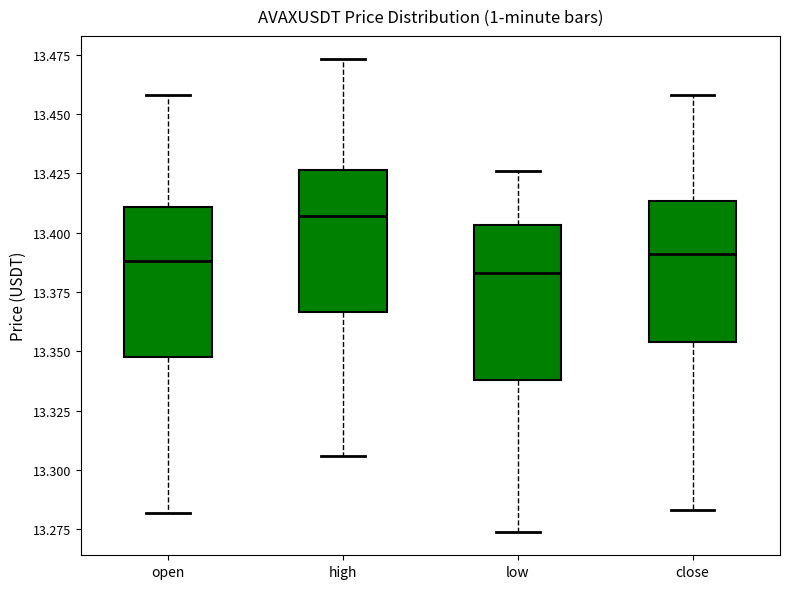

Reading left to right, transcribe this box plot: for each box, give where its median line is, the range the box spans, and where its two whiskers end, as read against the y-axis. The values are not printed on the chart, so give them approximately, as read against the axis.

open: median 13.390, box 13.350 to 13.410, whiskers 13.280 to 13.460
high: median 13.405, box 13.365 to 13.425, whiskers 13.305 to 13.475
low: median 13.385, box 13.340 to 13.405, whiskers 13.275 to 13.425
close: median 13.390, box 13.355 to 13.415, whiskers 13.285 to 13.460